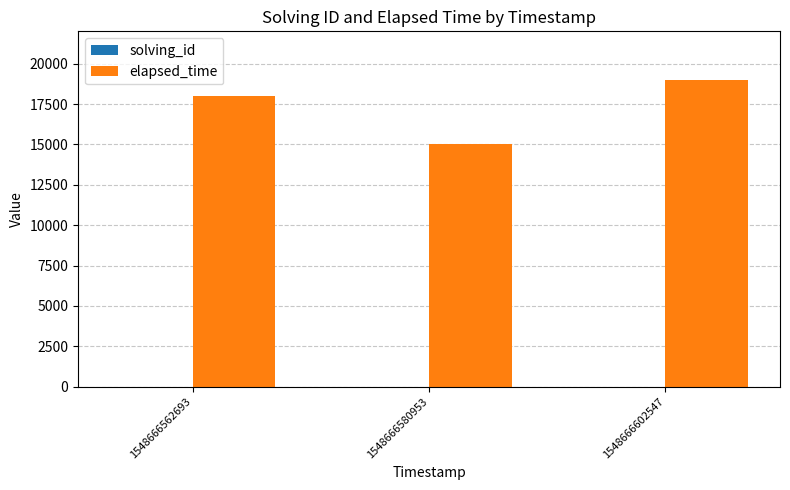

What is the maximum value shown in the chart?

19000